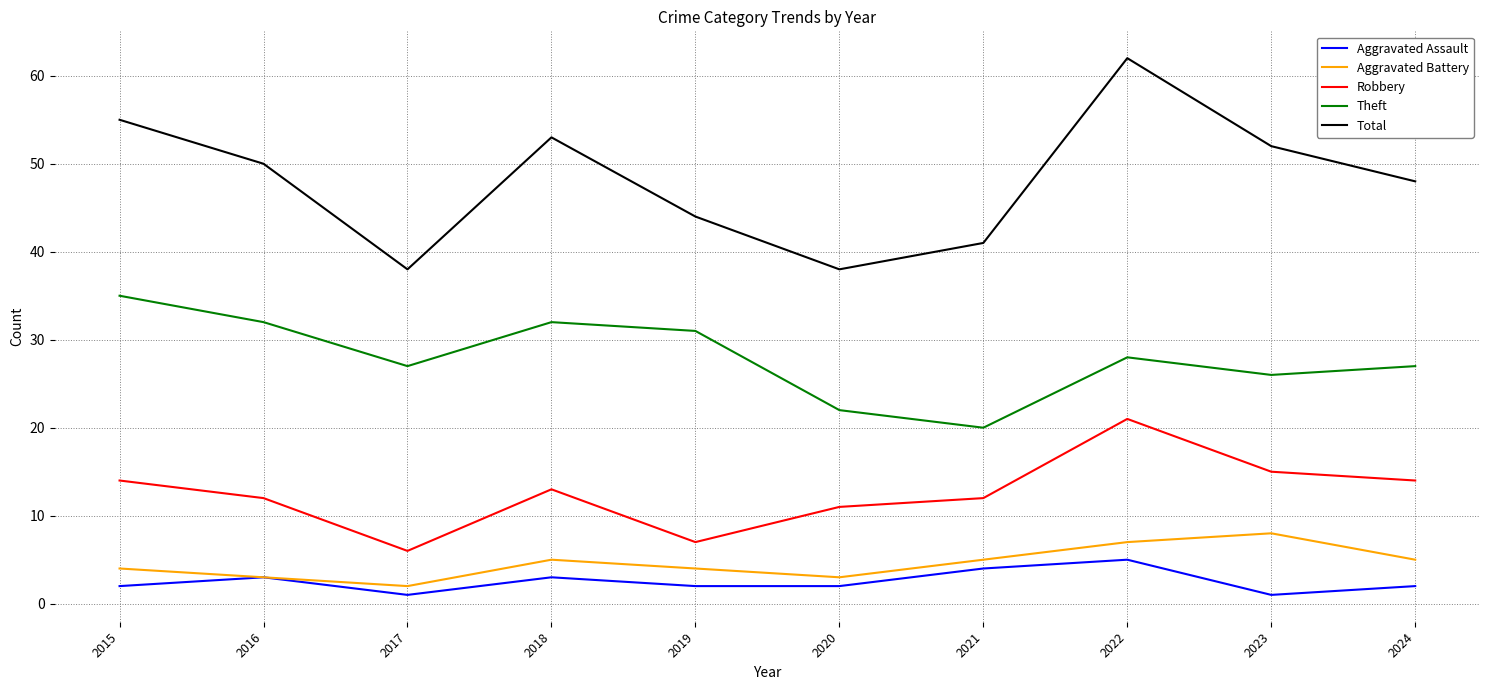

Which series has the largest total across all categories?

Total